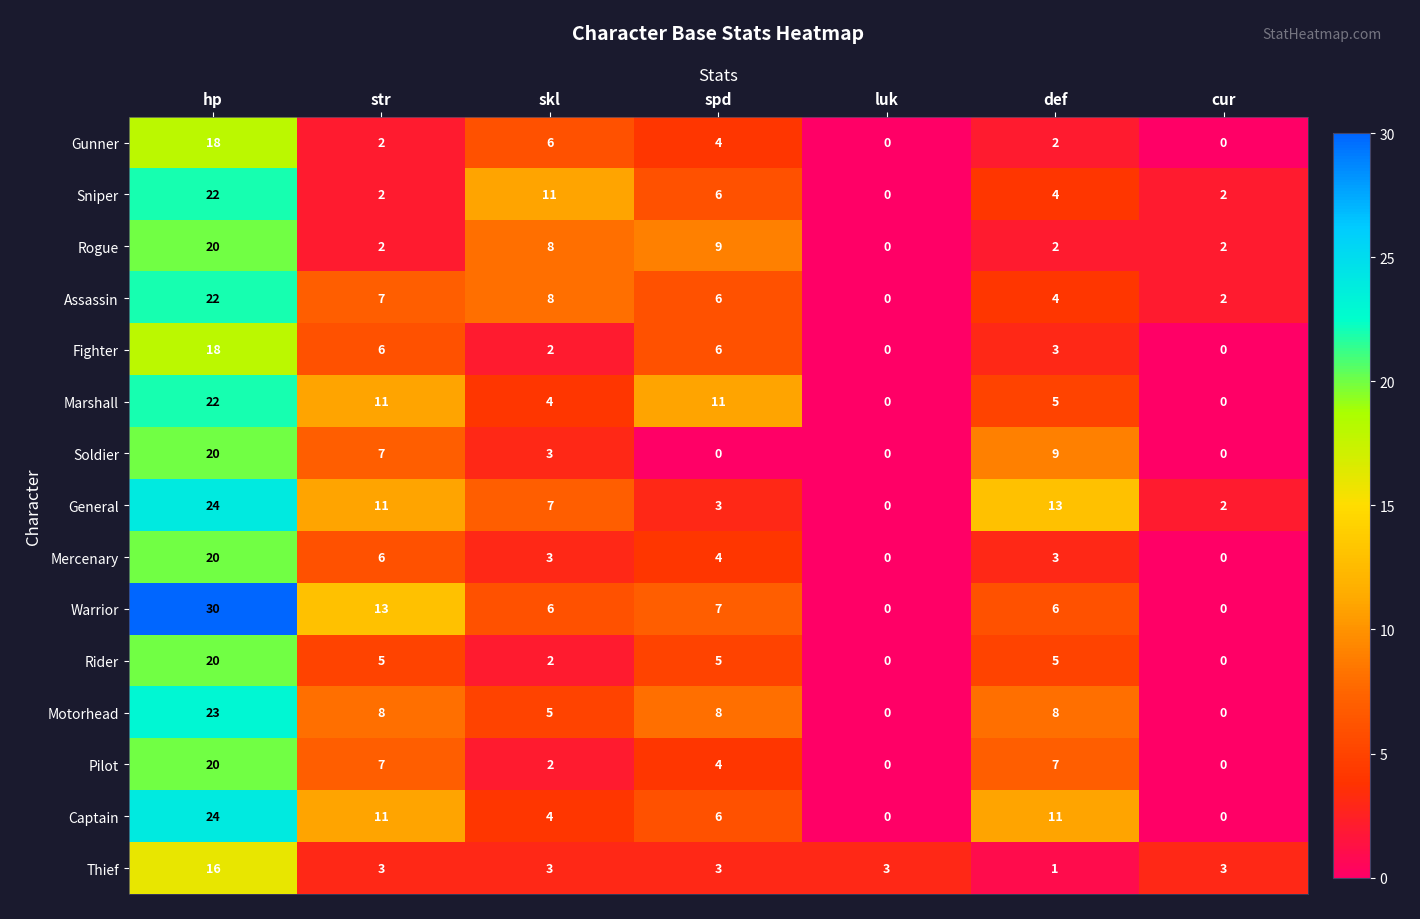

Count the number of data series in this chart.

15